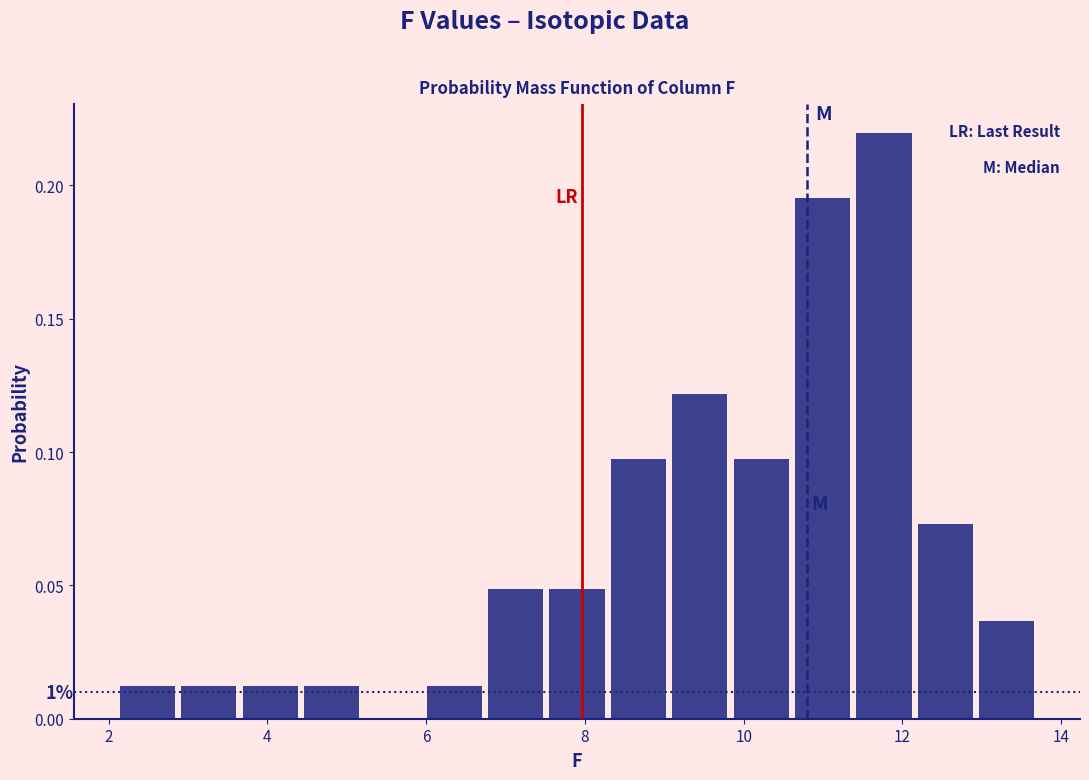

Read against the x-axis, roughly where is the centre of the tallest bar?

11.8